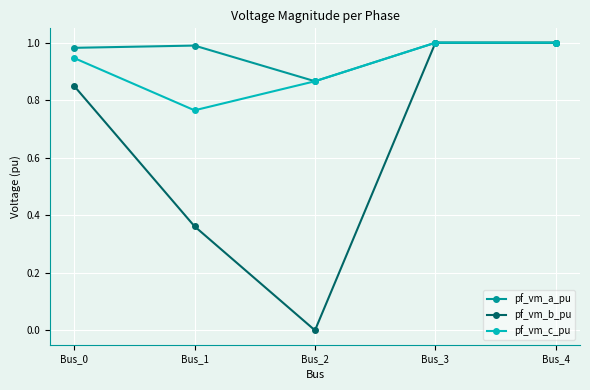

How many data points does each series have?

5